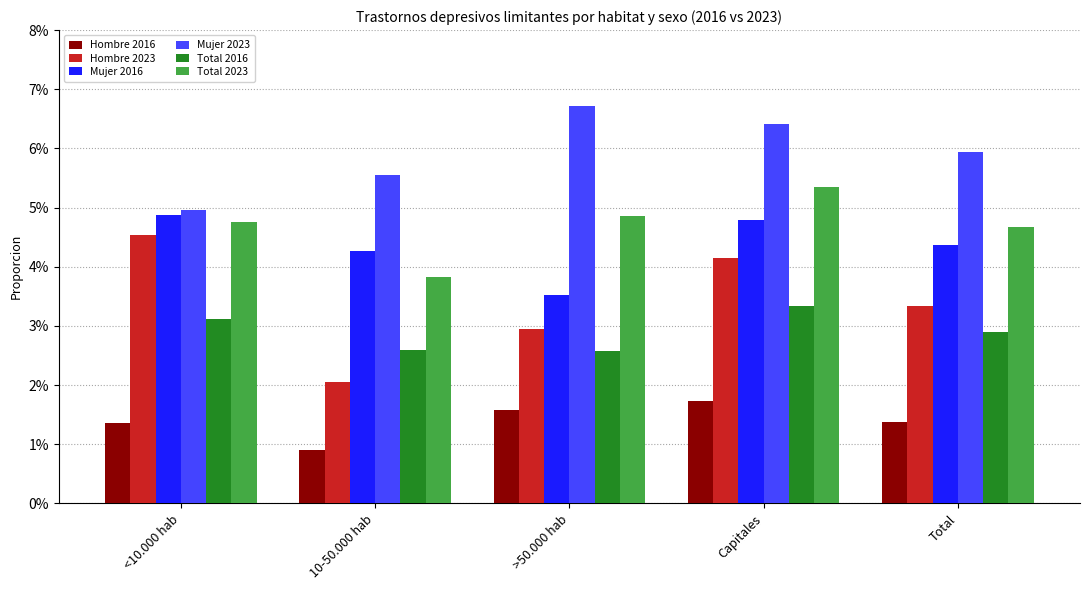

What are all the series names shown in the legend?

Hombre 2016, Hombre 2023, Mujer 2016, Mujer 2023, Total 2016, Total 2023